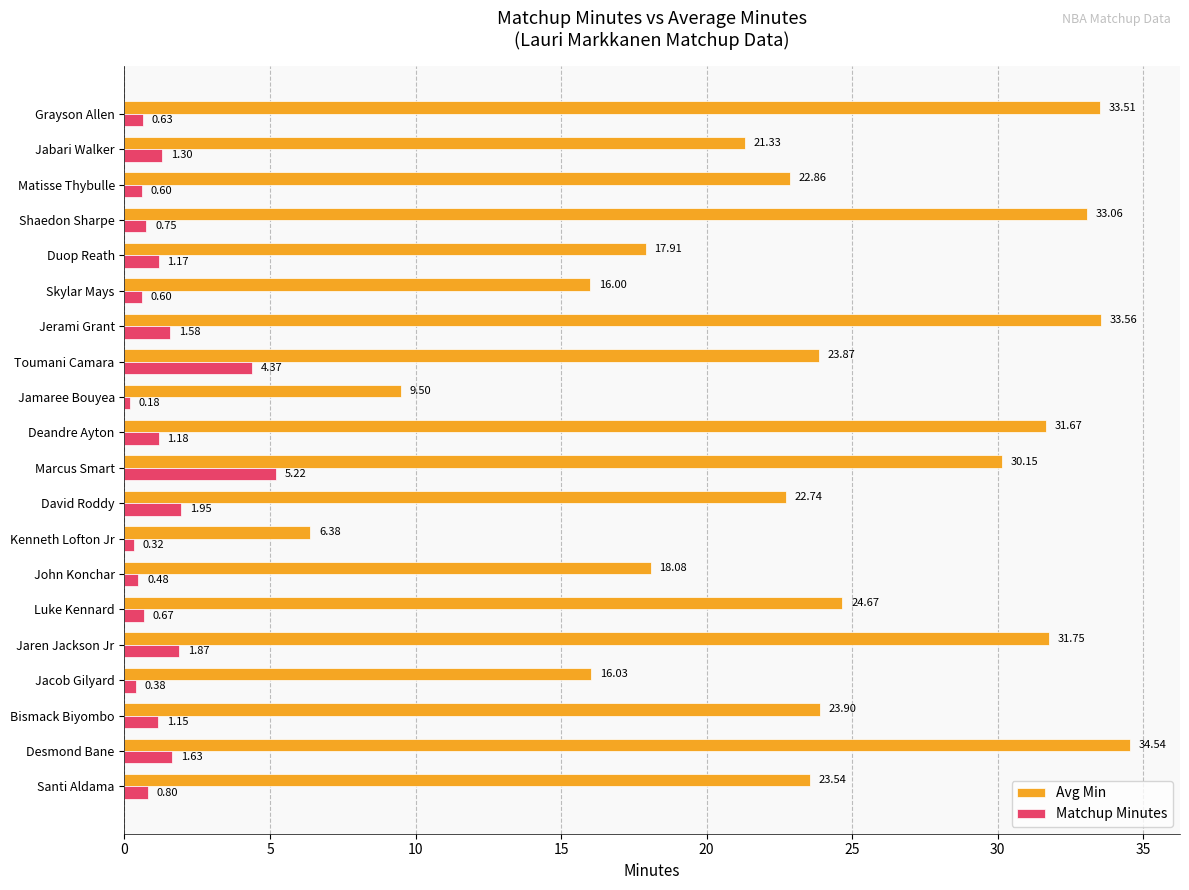

At which label is Avg Min closest to 20?

Jabari Walker